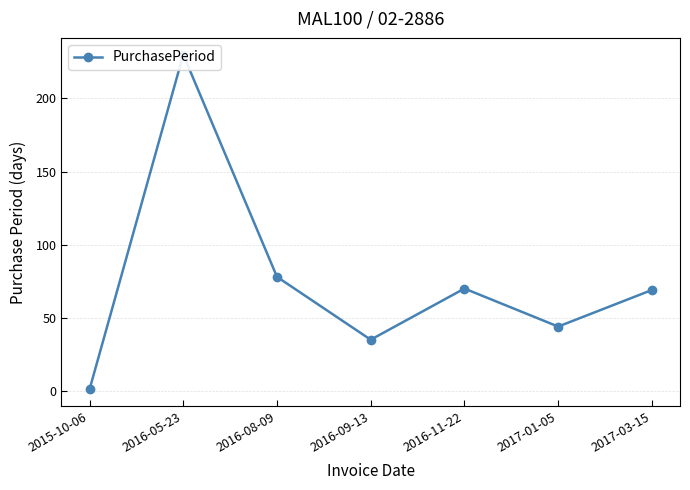

Is it true that the value at 2017-01-05 is 44?

True